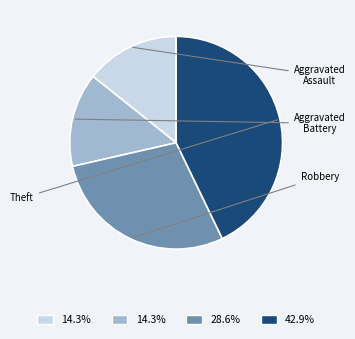

Does Theft represent more than half of the total?

No